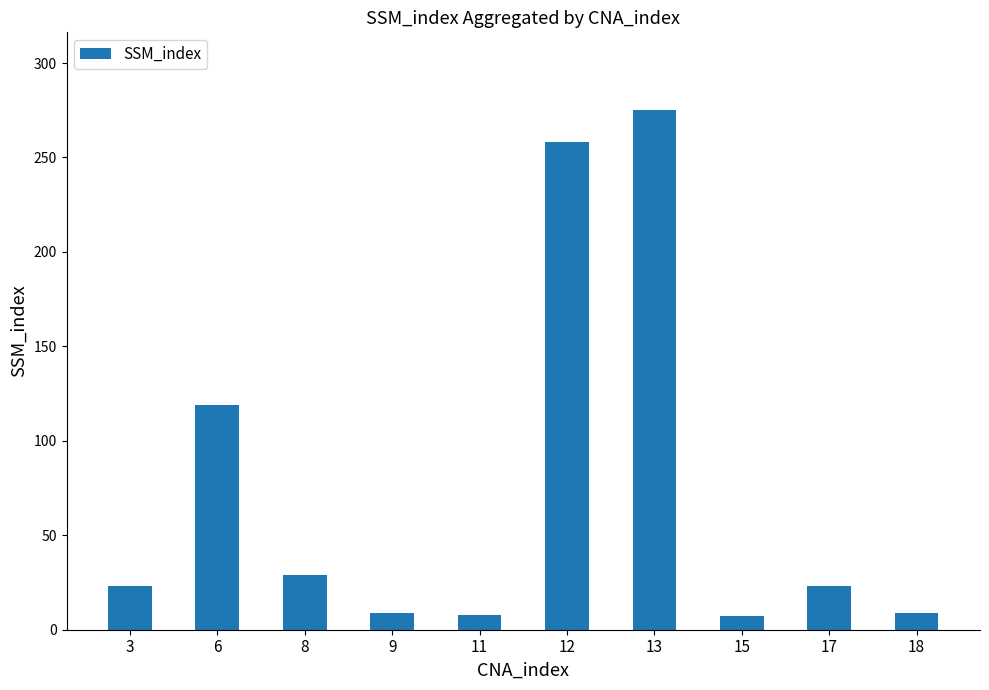

Is it true that the value at 18 is 9?

True